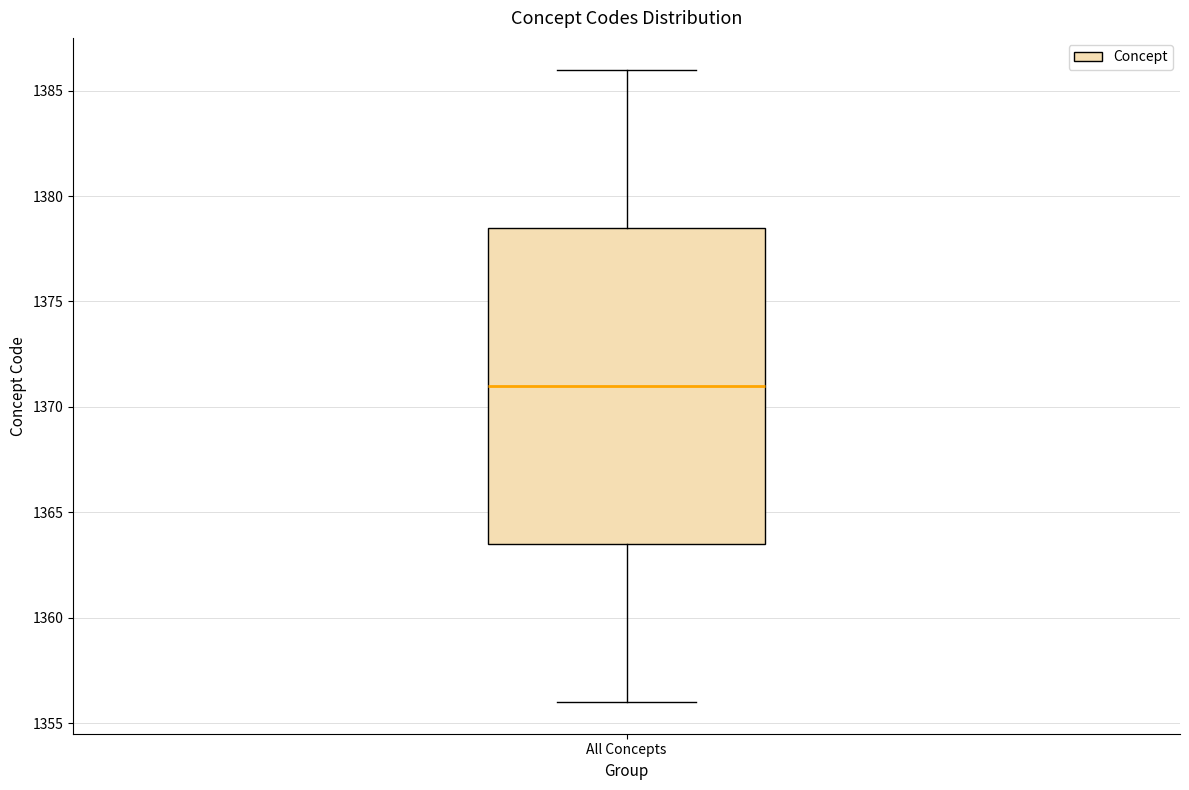

Read this box plot against the y-axis: the position of the median line, the range covered by the box, and the ends of both whiskers. The values are not printed on the chart, so give them approximately, as read against the axis.

median 1371.0, box 1363.5 to 1378.5, whiskers 1356.0 to 1386.0